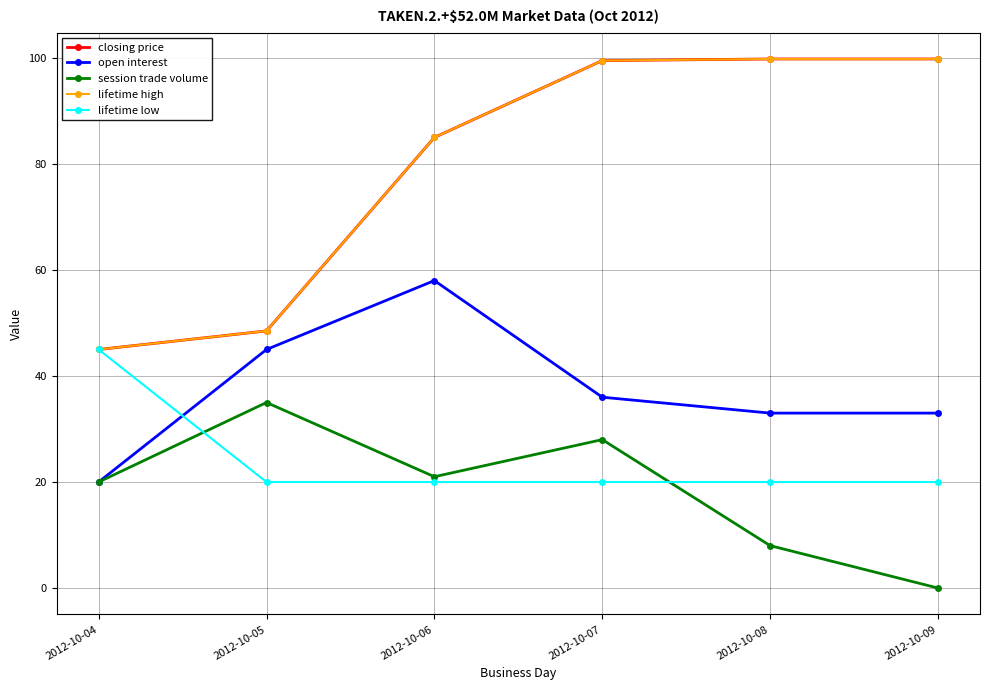

Is this an area chart (filled region under the line)?

No